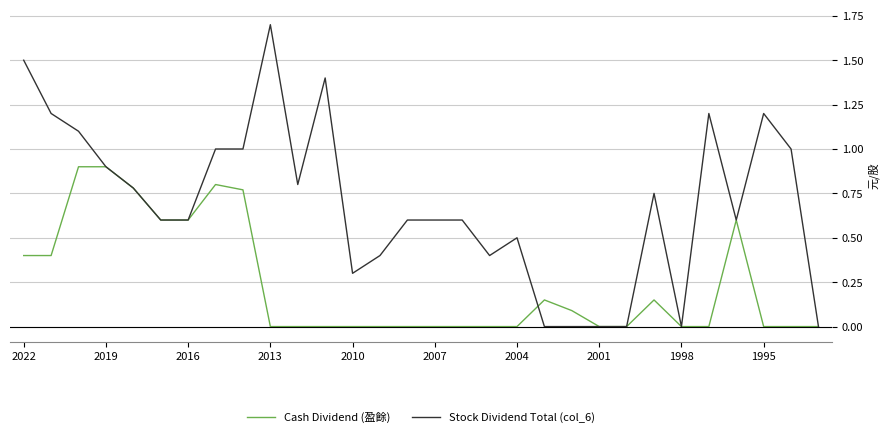

Which series has the largest range (max minus min)?

Stock Dividend Total (col_6)